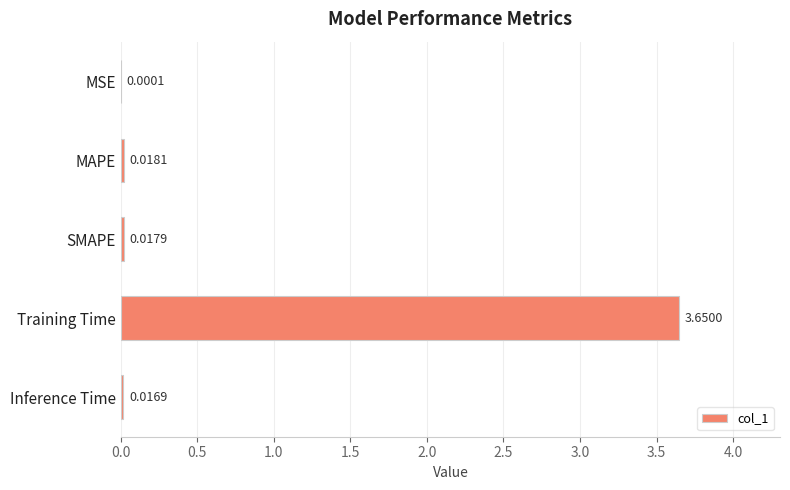

What is the sum of all values?

3.7